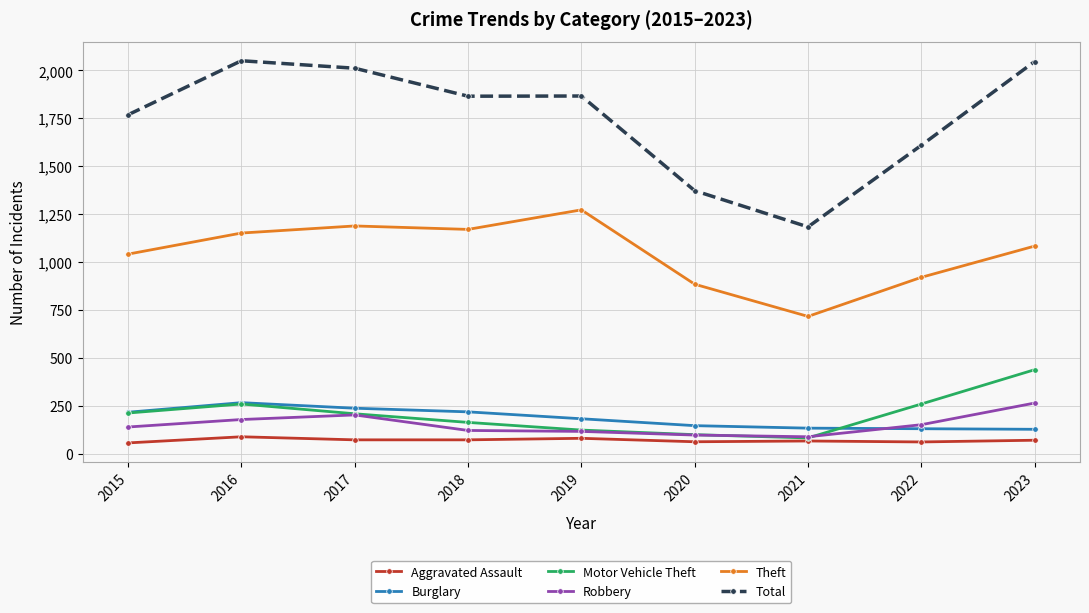

True or false: Motor Vehicle Theft has a value of 259 at 2022.

True